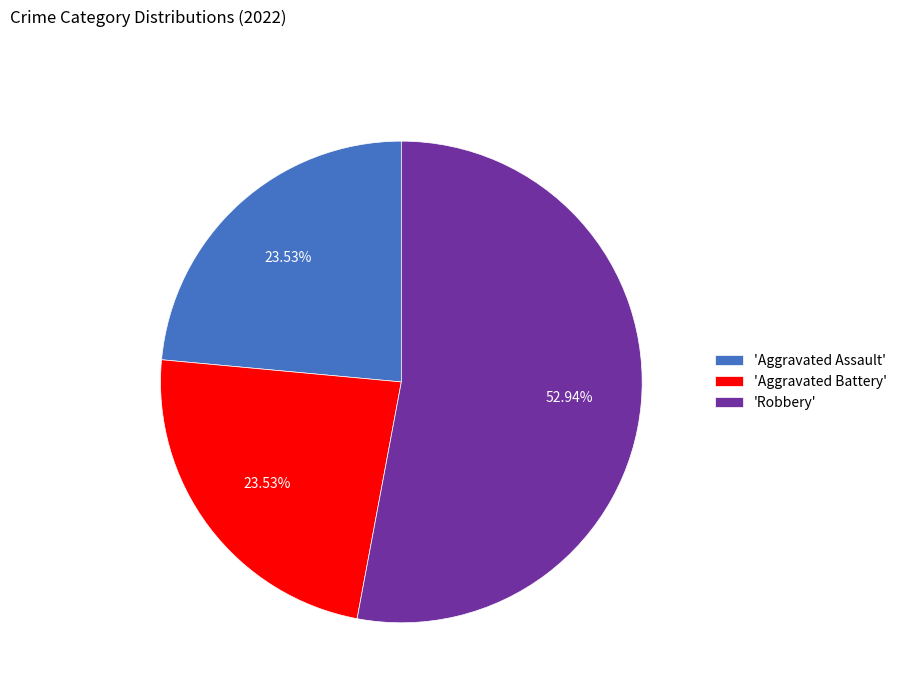

Which slice represents more than half of the pie?

'Robbery'